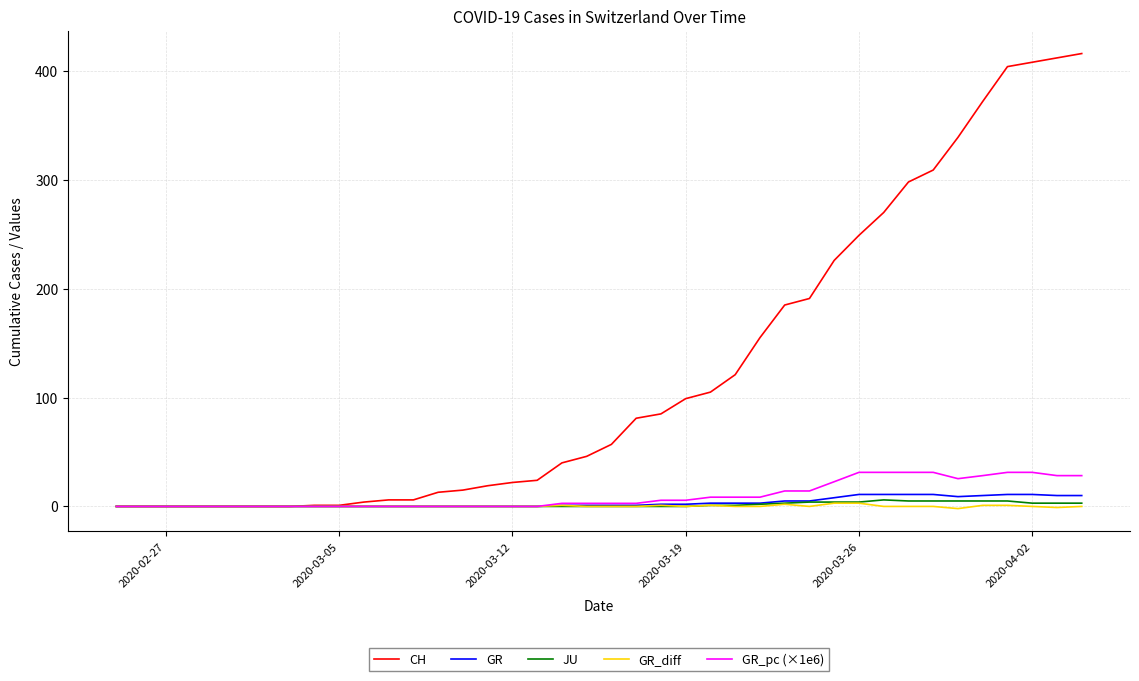

What is the difference between the maximum and minimum values in the GR_diff series?

5.0